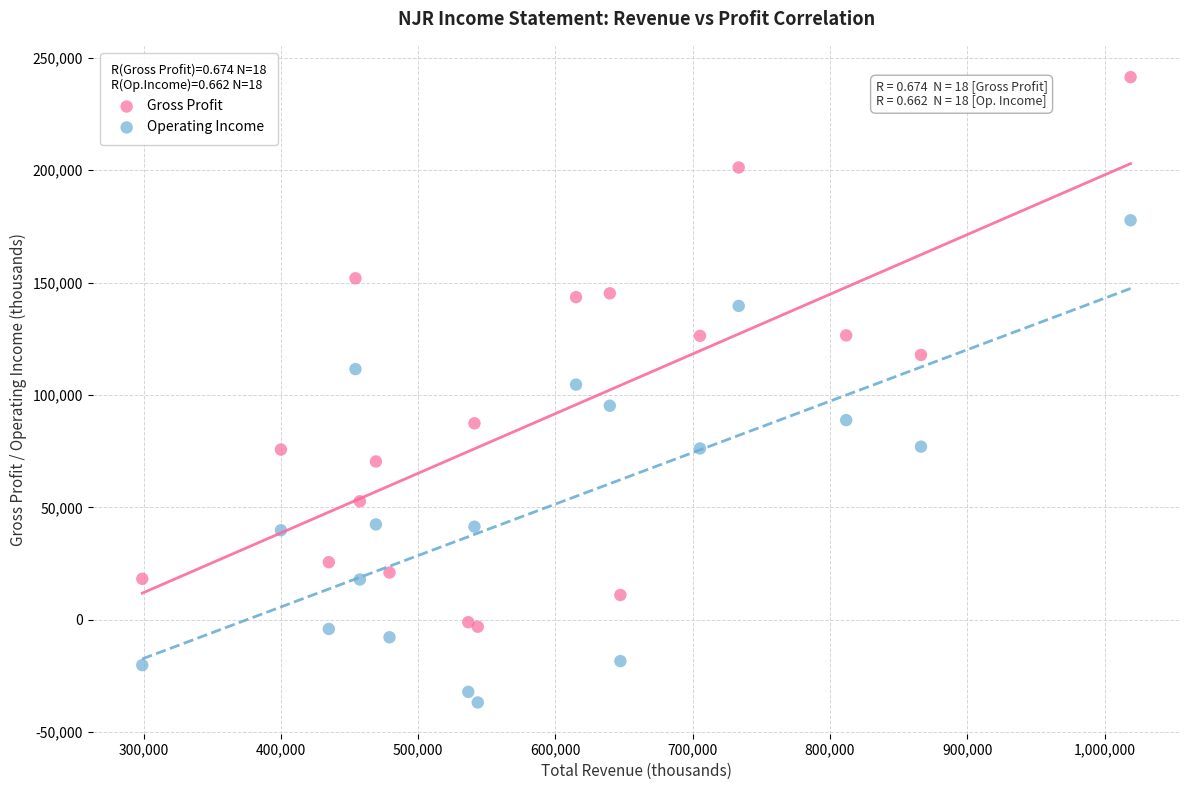

What is the X range (max minus min) for the scatter plot?

720000